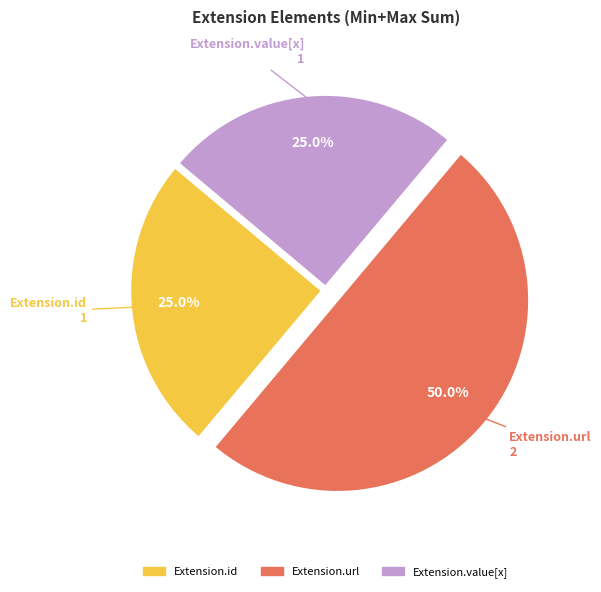

To the nearest percent, what is the average slice percentage?

33%